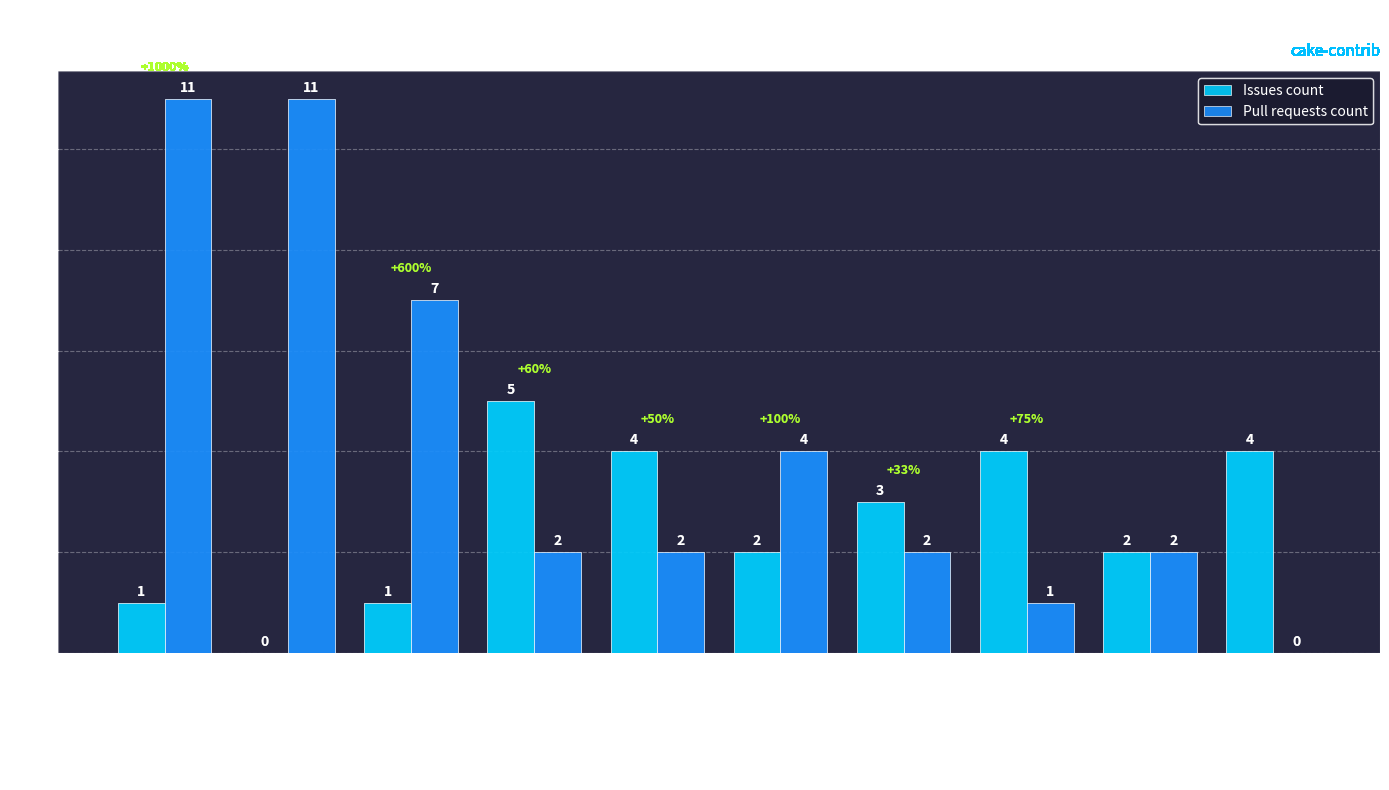

What is the total value across all series at Cake.ApiReference.Uploader?

6